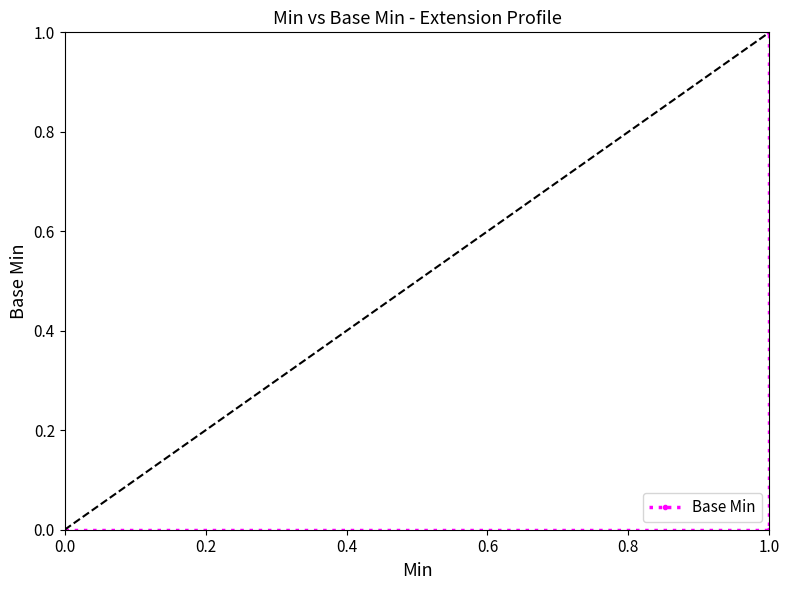

True or false: the data shows -1 at 0.6.

False